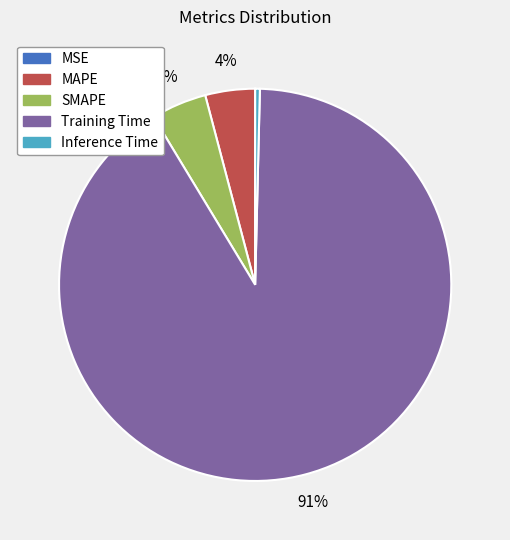

To the nearest percent, what portion does MAPE represent?

4%